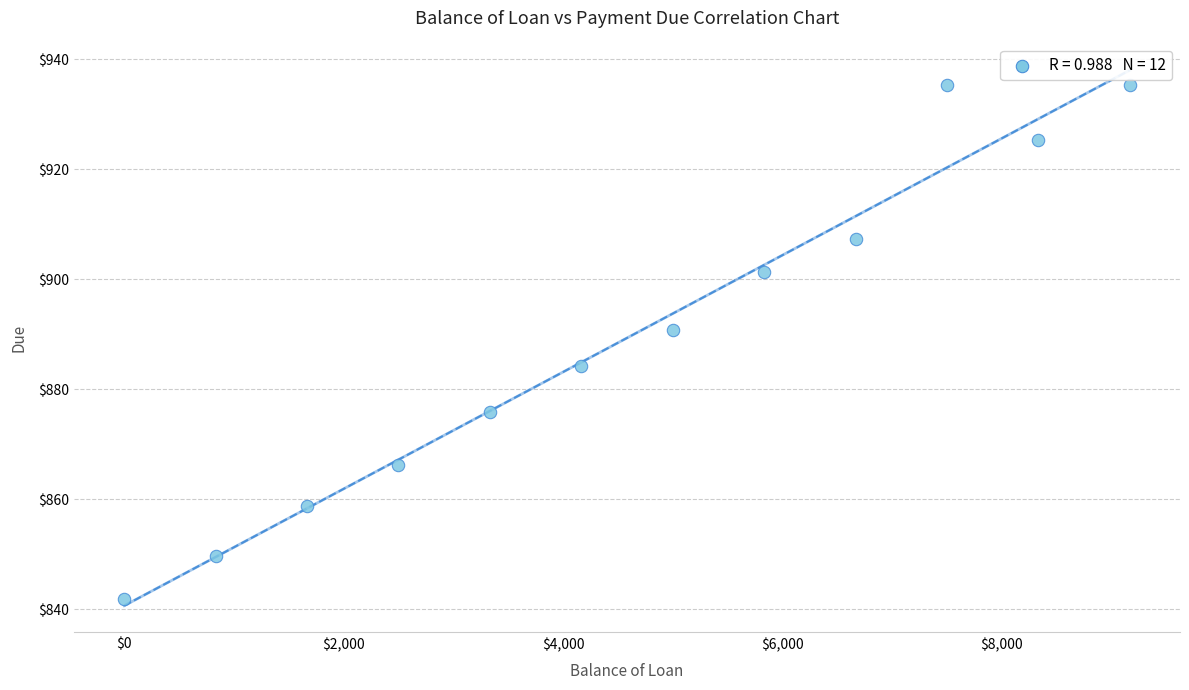

What is the range of Y values (max minus min)?

93.4